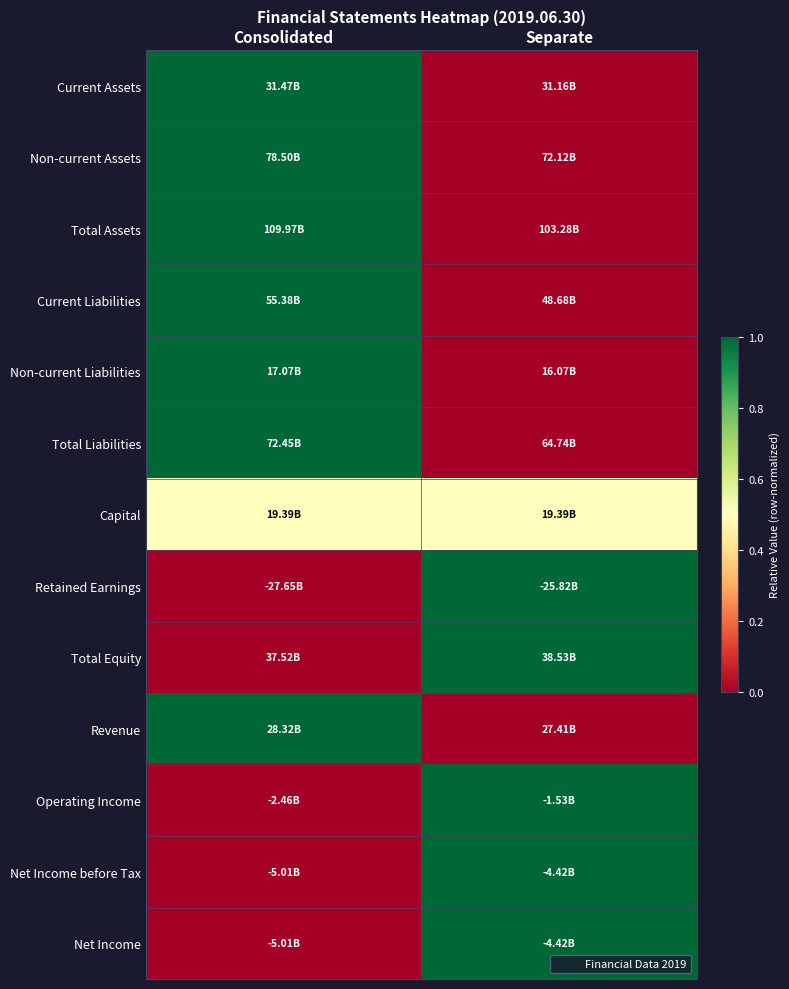

How many series are shown in this chart?

13